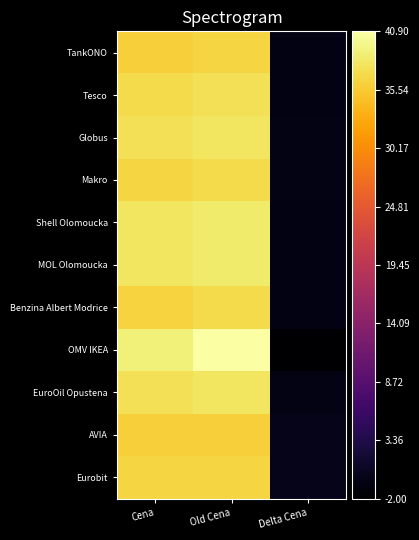

Between Old Cena and Cena, which is larger?

Old Cena